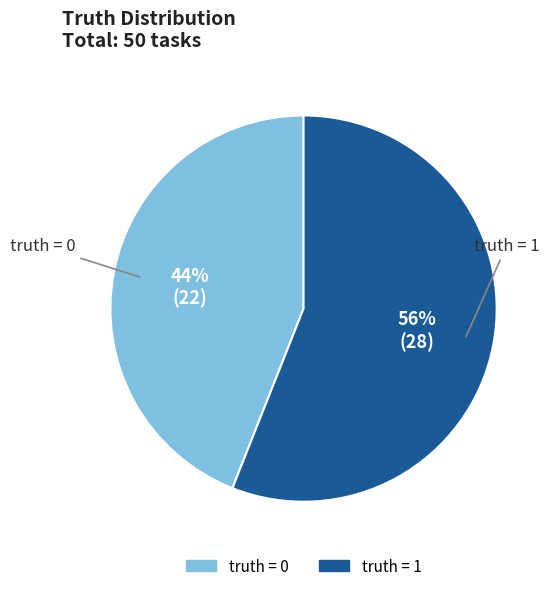

To the nearest percent, what is the difference between the largest and smallest slice percentages?

12%